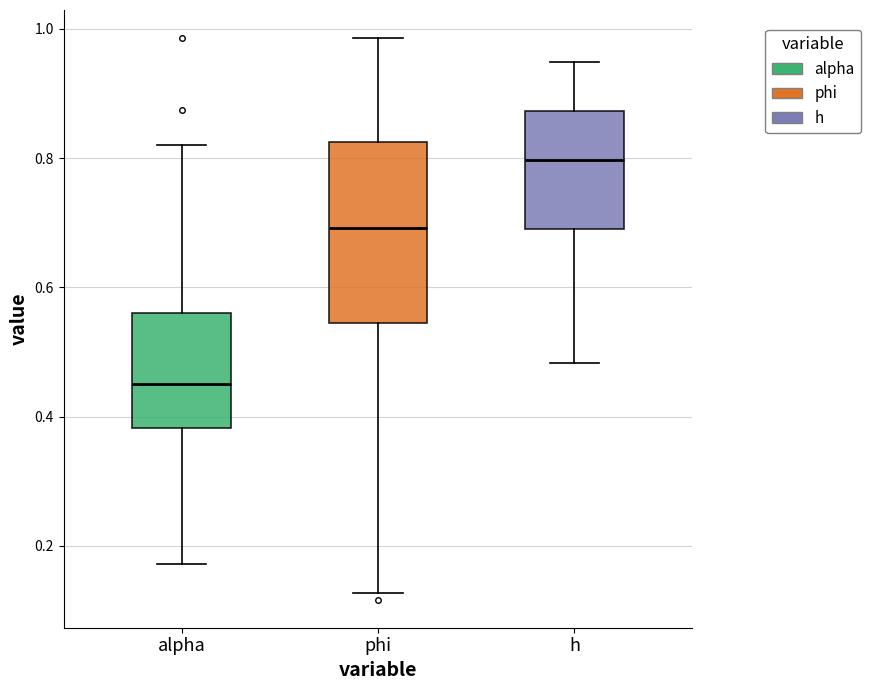

Reading left to right, read every box against the y-axis: the position of its median line, the range the box covers, and the ends of its whiskers. The values are not printed on the chart, so give them approximately, as read against the axis.

alpha: median 0.46, box 0.38 to 0.56, whiskers 0.18 to 0.82
phi: median 0.70, box 0.54 to 0.82, whiskers 0.12 to 0.98
h: median 0.80, box 0.68 to 0.88, whiskers 0.48 to 0.94